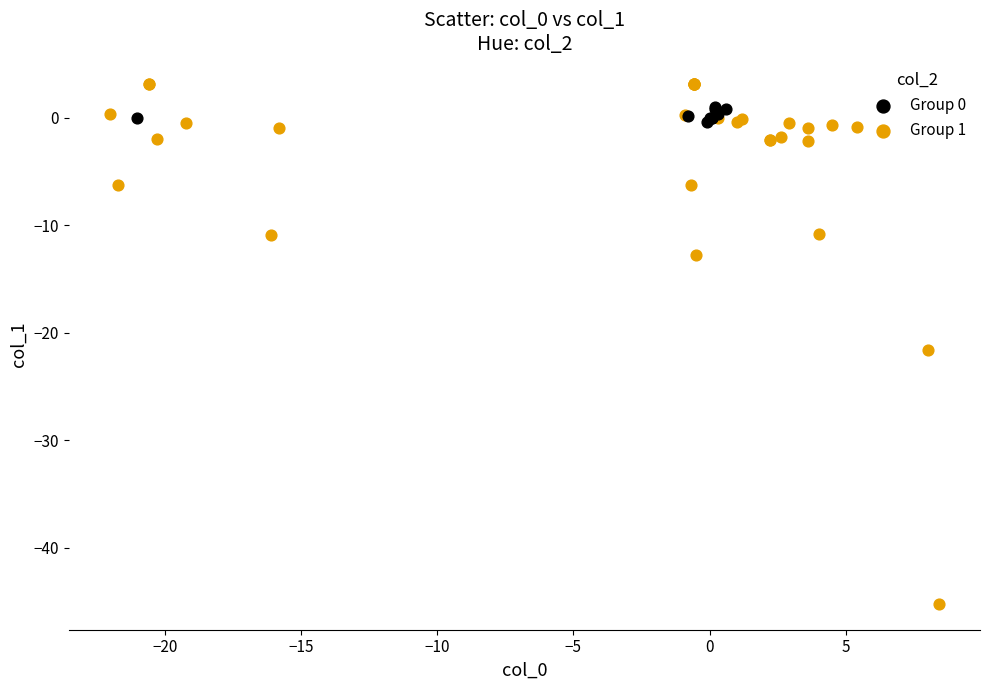

Which series reaches the maximum Y coordinate?

Group 1